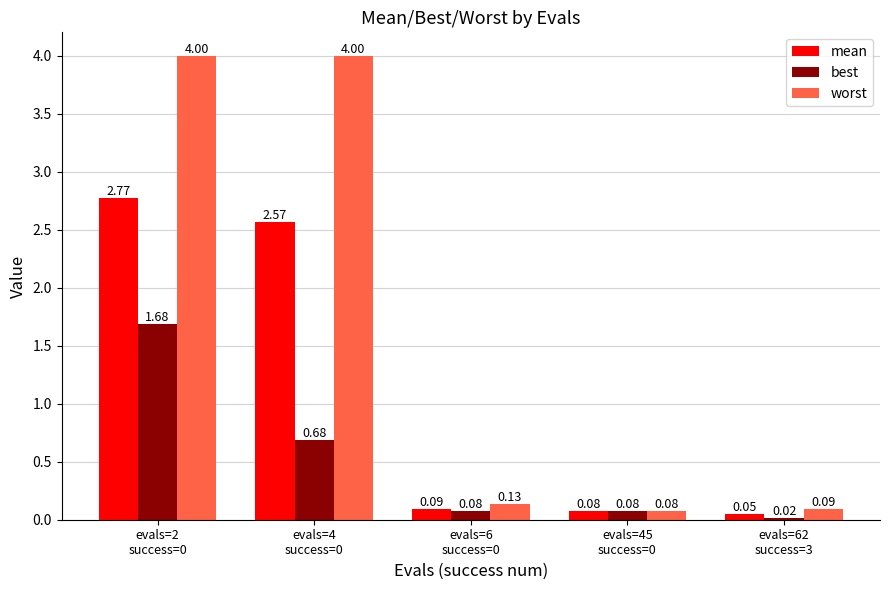

Which series has the largest range (max minus min)?

worst